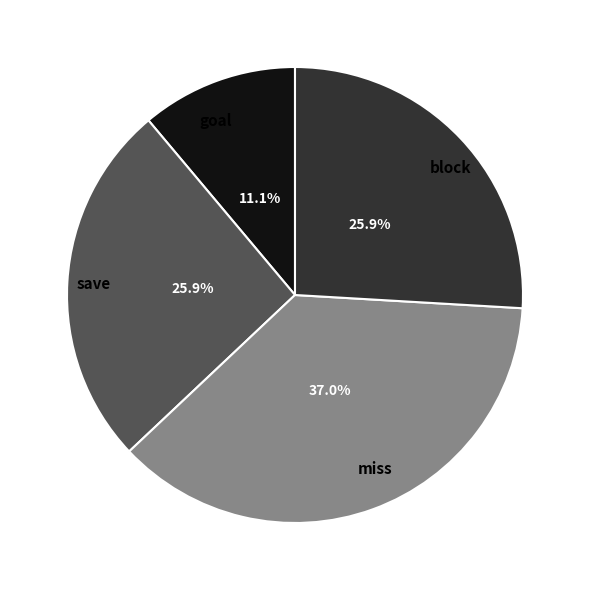

Is there any slice that represents more than half of the pie?

No